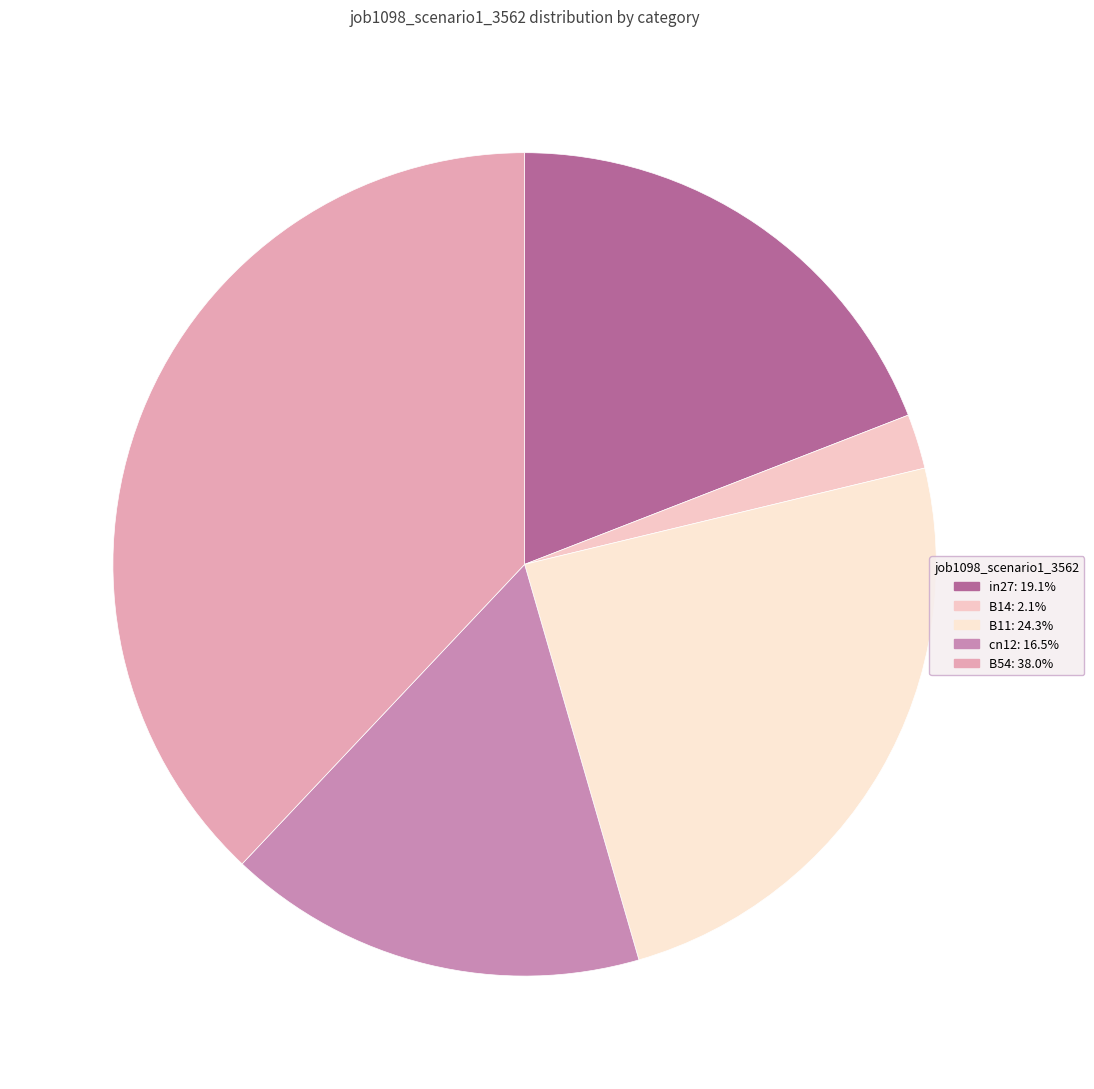

How many segments does this pie chart have?

5